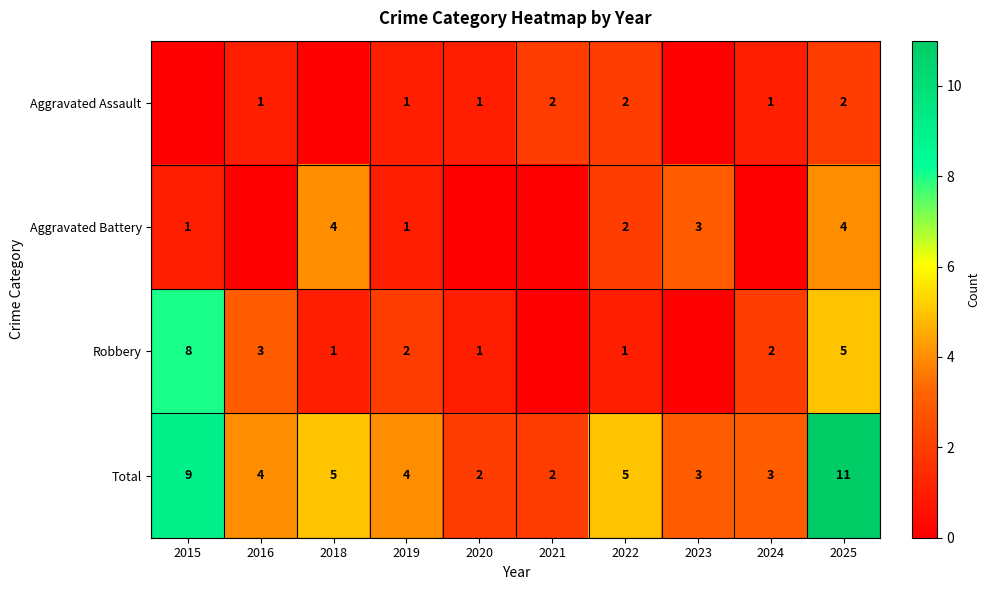

What is the sum of the Robbery values at 2025 and 2018?

6